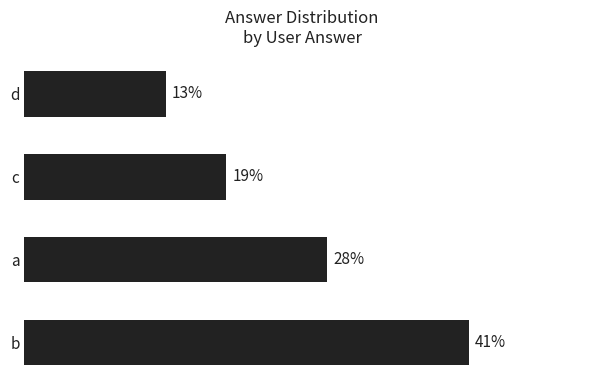

Does the chart contain any negative values?

No